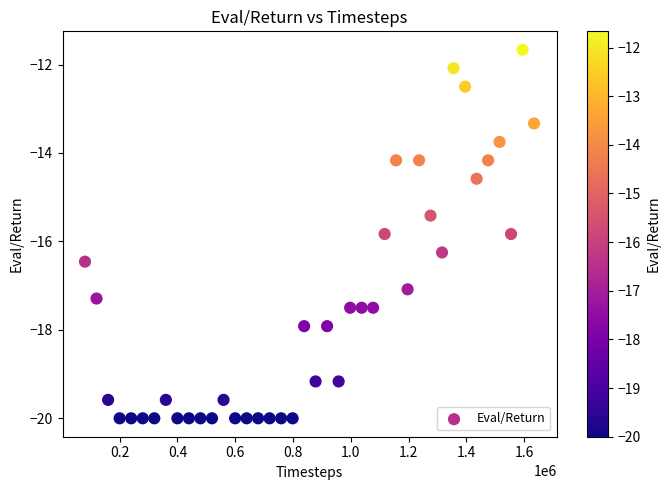

What is the range of Y values (max minus min)?

8.3